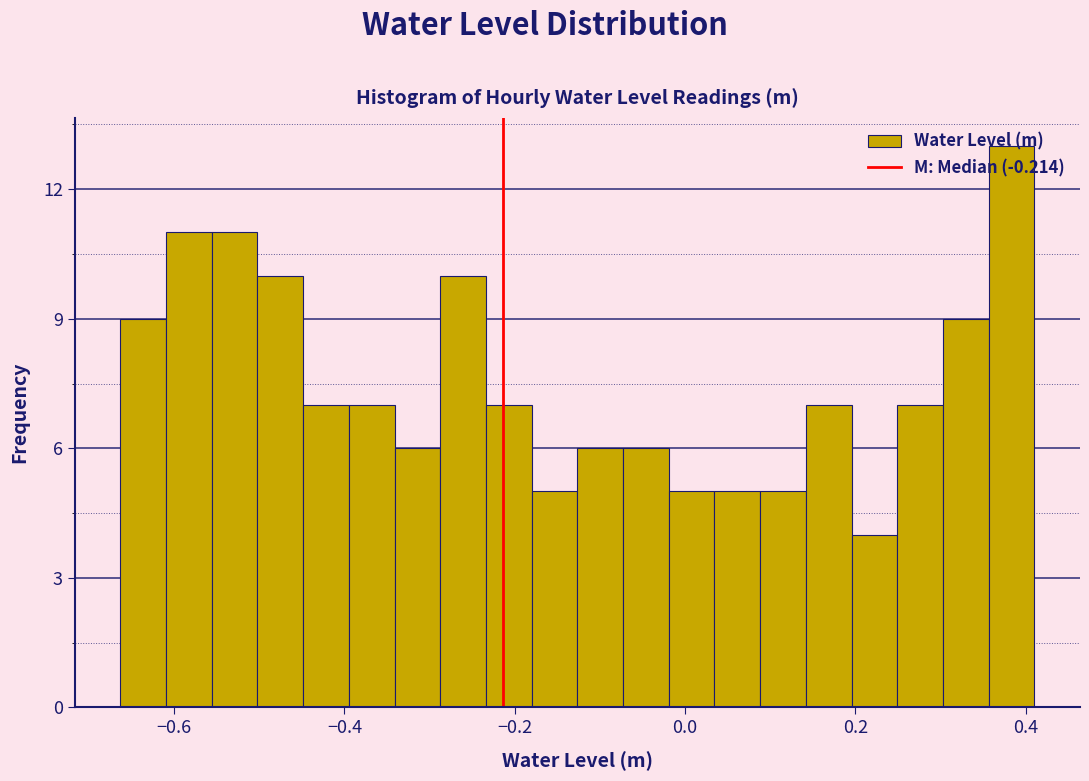

Read against the x-axis, roughly where is the centre of the tallest bar?

0.38